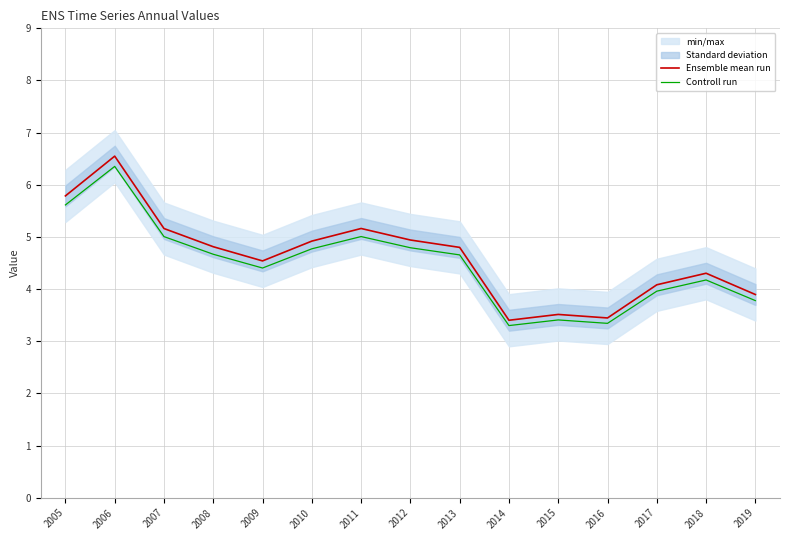

Which series has the largest range (max minus min)?

Ensemble mean run